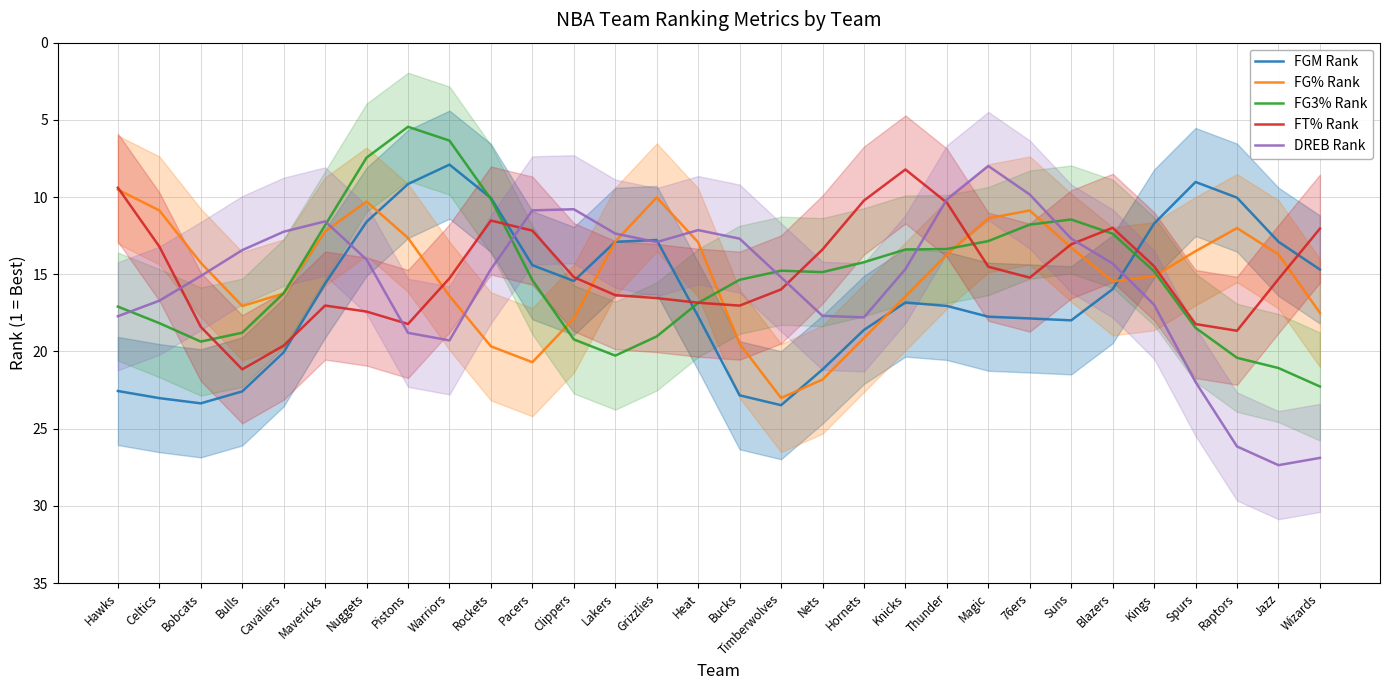

At which category does the chart reach its peak across all series?

Jazz